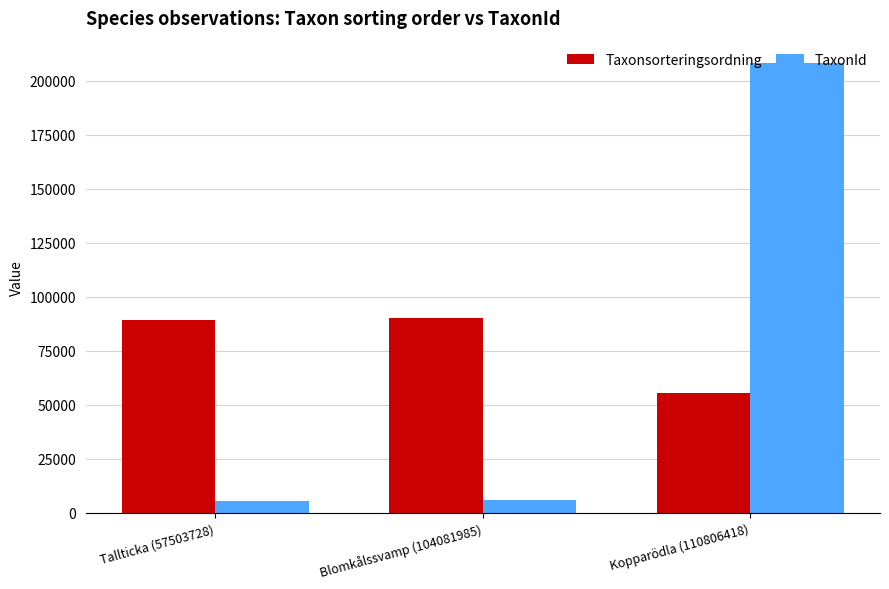

Read the Taxonsorteringsordning value at Blomkålssvamp (104081985).

90008